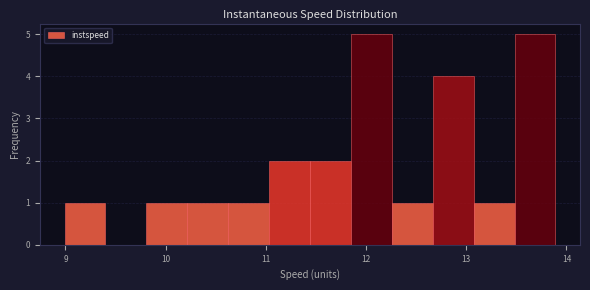

Reading left to right, transcribe this chart: for each bar, give the range it covers on the x-axis and its height. Neither the bar edges nor the heights are printed on the chart, so give them approximately, as read against the axes.

9.0 to 9.4: 1
9.4 to 9.8: 0
9.8 to 10.2: 1
10.2 to 10.6: 1
10.6 to 11.0: 1
11.0 to 11.4: 2
11.4 to 11.8: 2
11.8 to 12.3: 5
12.3 to 12.7: 1
12.7 to 13.1: 4
13.1 to 13.5: 1
13.5 to 13.9: 5